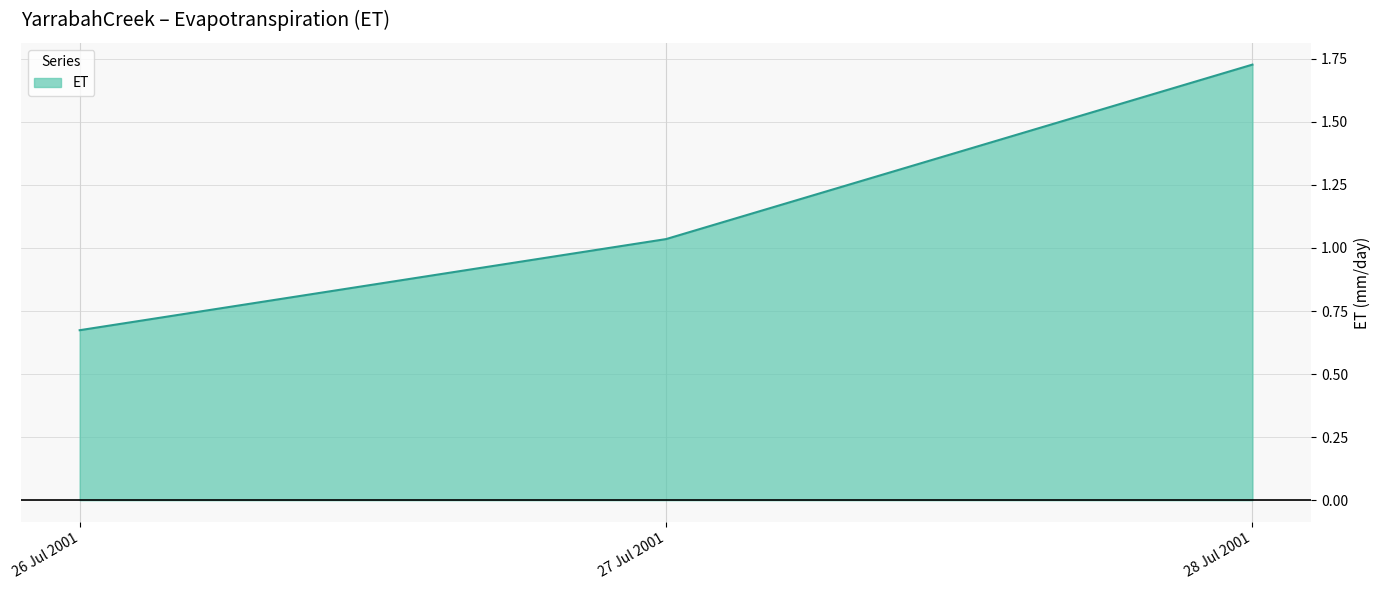

What position from the right is 28 Jul 2001?

1